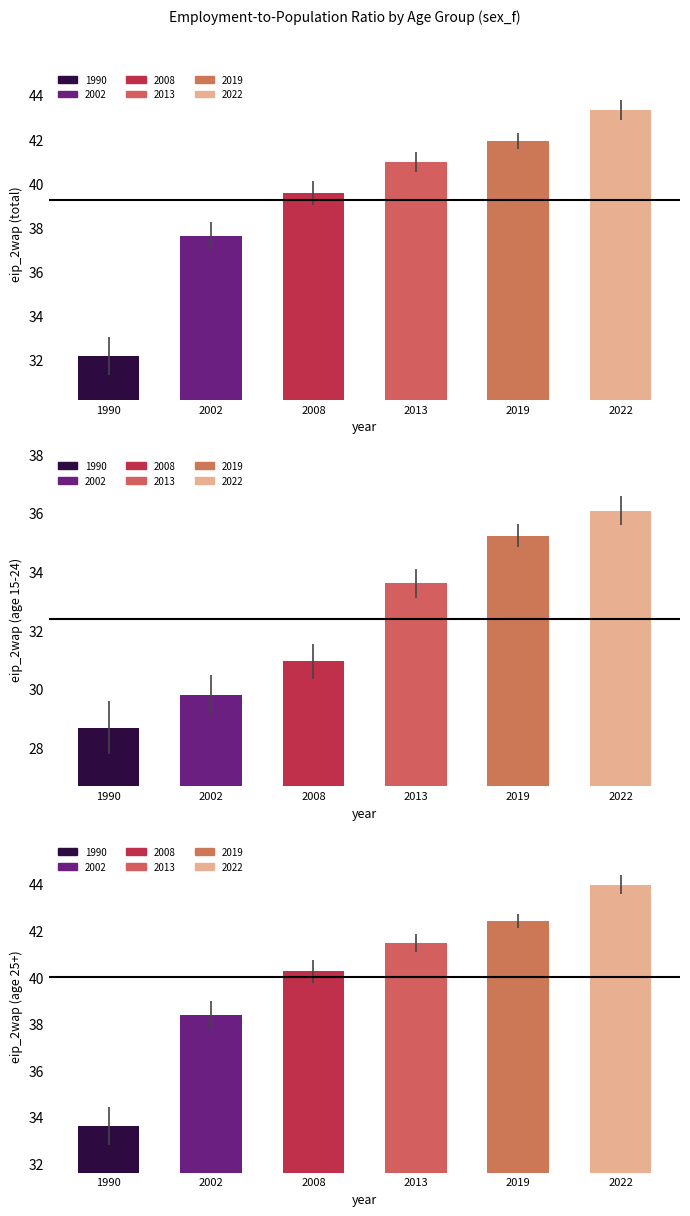

What is the maximum value shown in the chart?

44.0